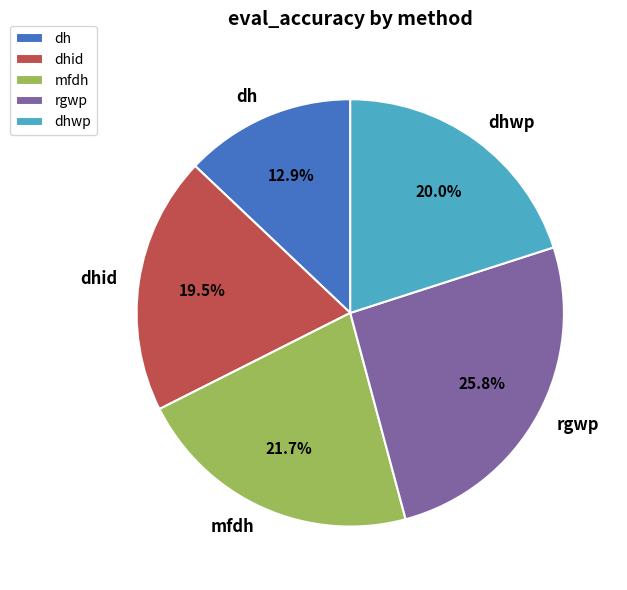

How many segments does this pie chart have?

5